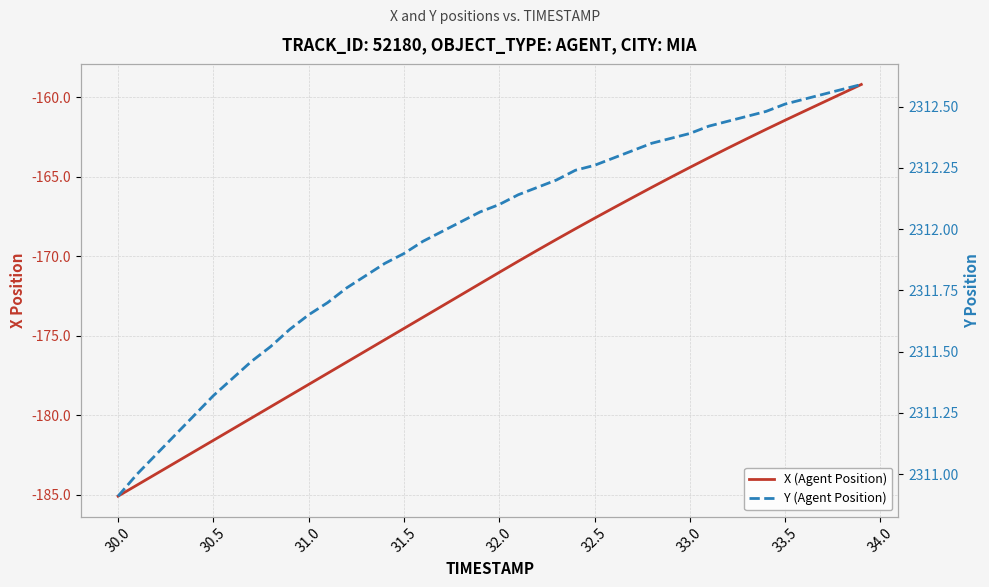

True or false: Y (Agent Position) and X (Agent Position) intersect in this chart.

False